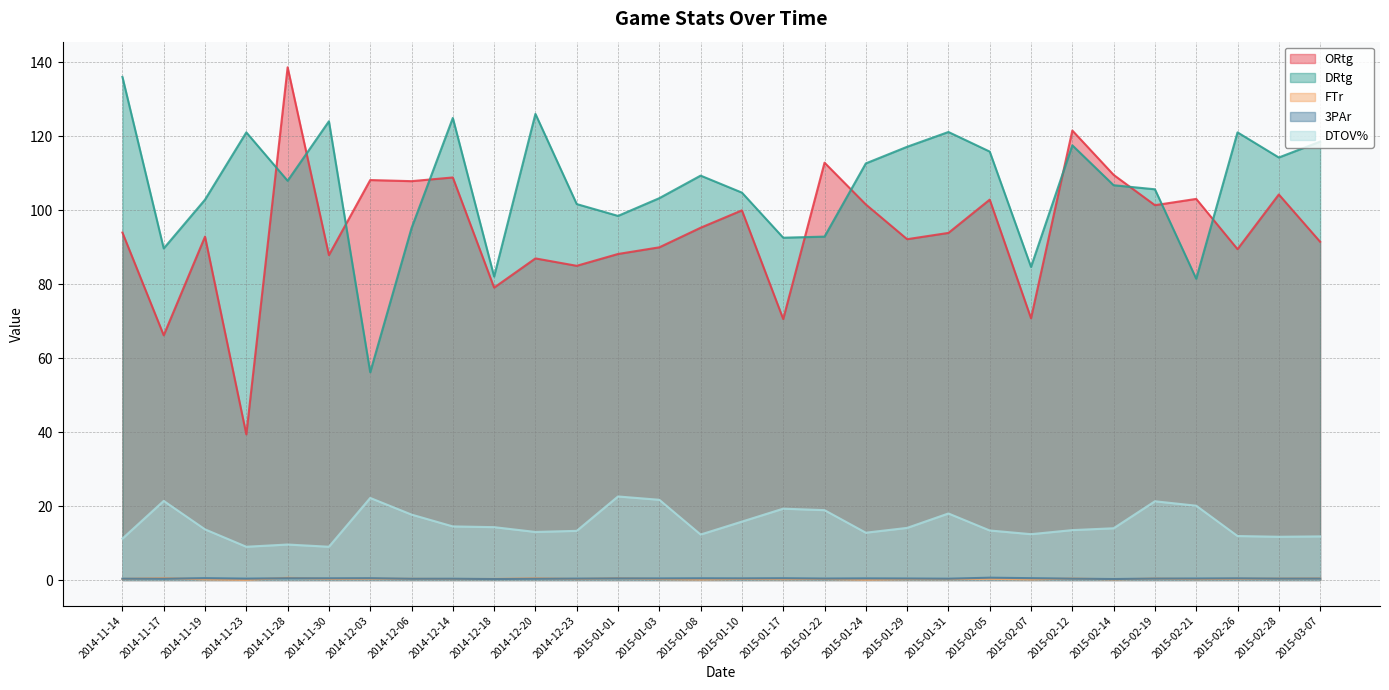

At how many categories does at least one series exceed 121?

9